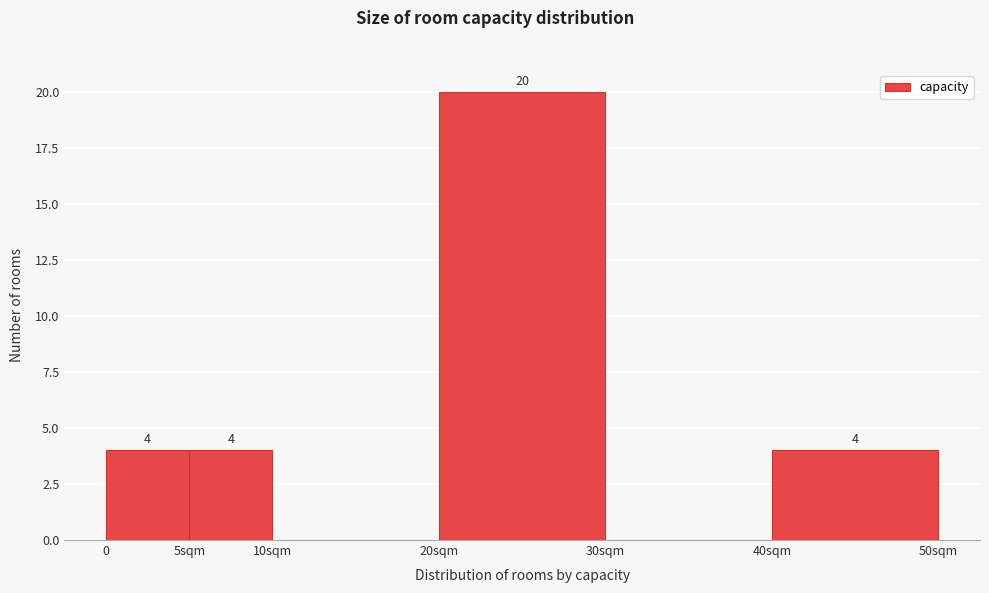

Reading left to right, transcribe all the data shown in this chart.

0=4	5sqm=4	10sqm=0	20sqm=20	30sqm=0	40sqm=4